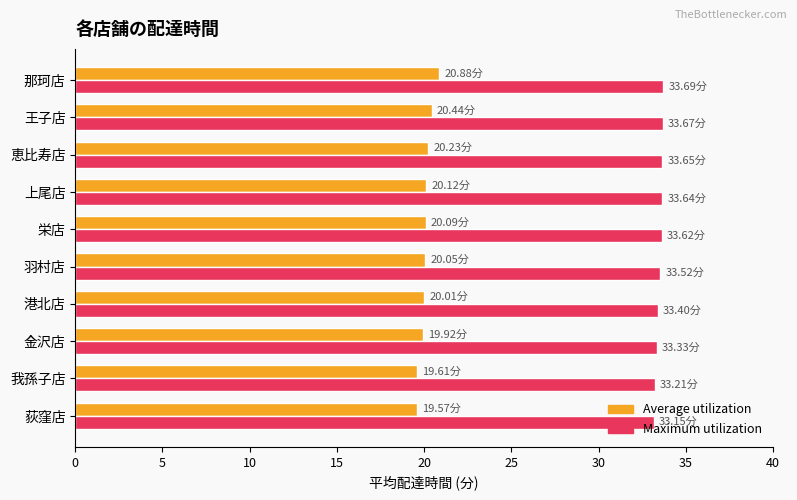

List the series in order of their overall mean, highest first.

Maximum utilization, Average utilization